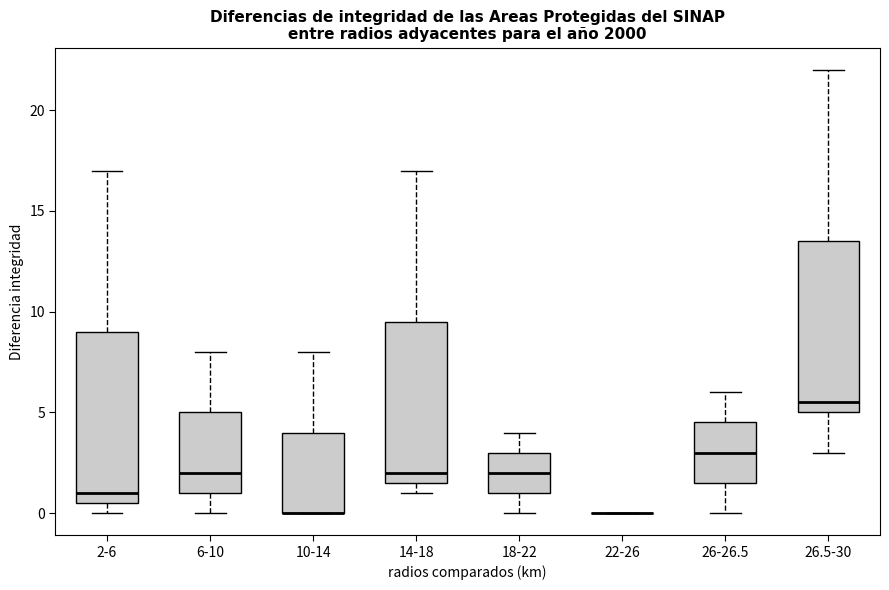

Reading left to right, transcribe this box plot: for each box, give where its median line is, the range the box spans, and where its two whiskers end, as read against the y-axis. The values are not printed on the chart, so give them approximately, as read against the axis.

2-6: median 1.0, box 0.5 to 9.0, whiskers 0.0 to 17.0
6-10: median 2.0, box 1.0 to 5.0, whiskers 0.0 to 8.0
10-14: median 0.0 (drawn on the box's lower edge), box 0.0 to 4.0, whiskers 0.0 to 8.0
14-18: median 2.0, box 1.5 to 9.5, whiskers 1.0 to 17.0
18-22: median 2.0, box 1.0 to 3.0, whiskers 0.0 to 4.0
22-26: box collapsed to a line at 0.0, whiskers 0.0 to 0.0
26-26.5: median 3.0, box 1.5 to 4.5, whiskers 0.0 to 6.0
26.5-30: median 5.5, box 5.0 to 13.5, whiskers 3.0 to 22.0